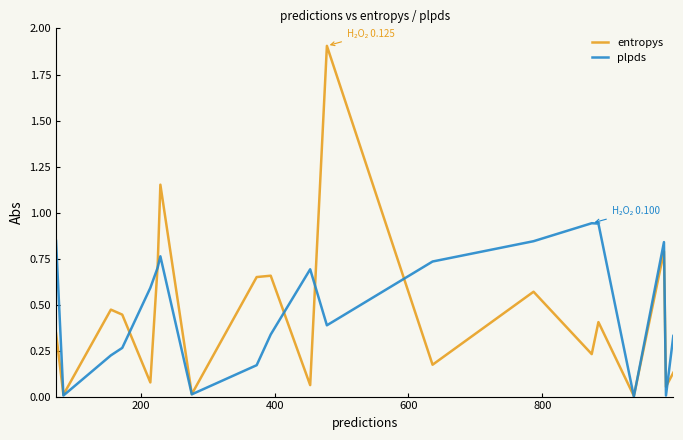

What is the maximum value for entropys?

1.9